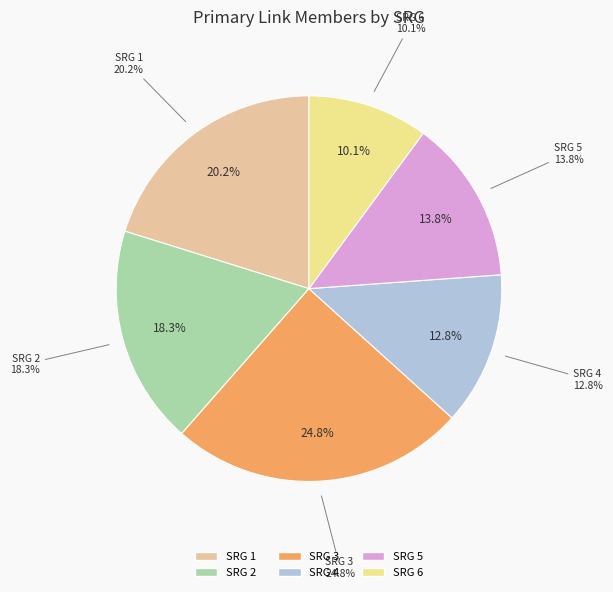

Rank the categories by value from highest to lowest.

SRG 3, SRG 1, SRG 2, SRG 5, SRG 4, SRG 6